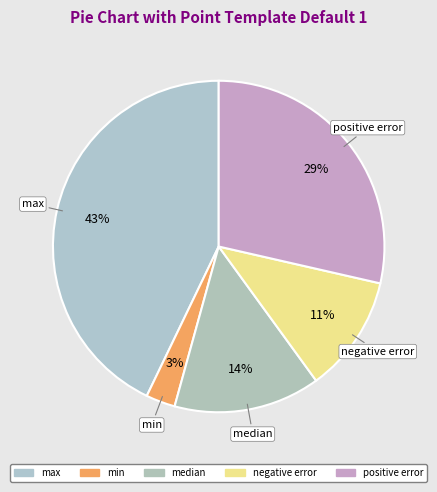

Rank the categories by value from lowest to highest.

min, negative error, median, positive error, max